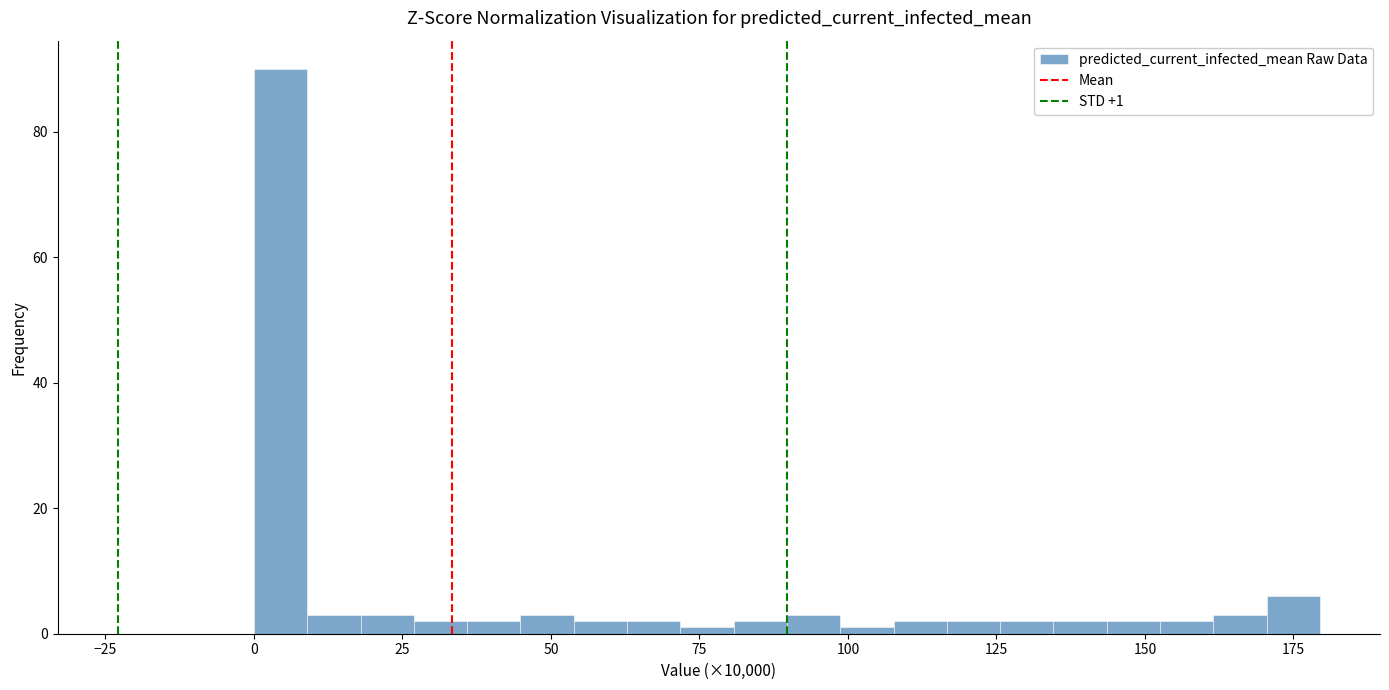

Read against the x-axis, roughly where is the centre of the tallest bar?

5